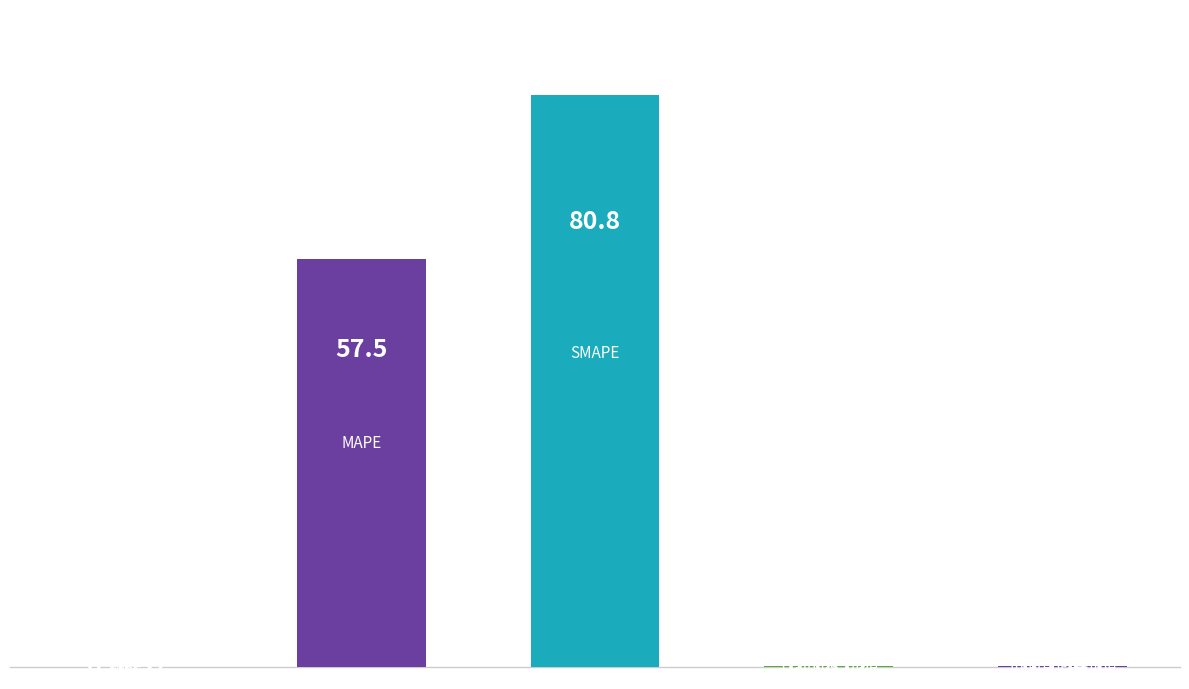

What is the sum of all values?

138.7